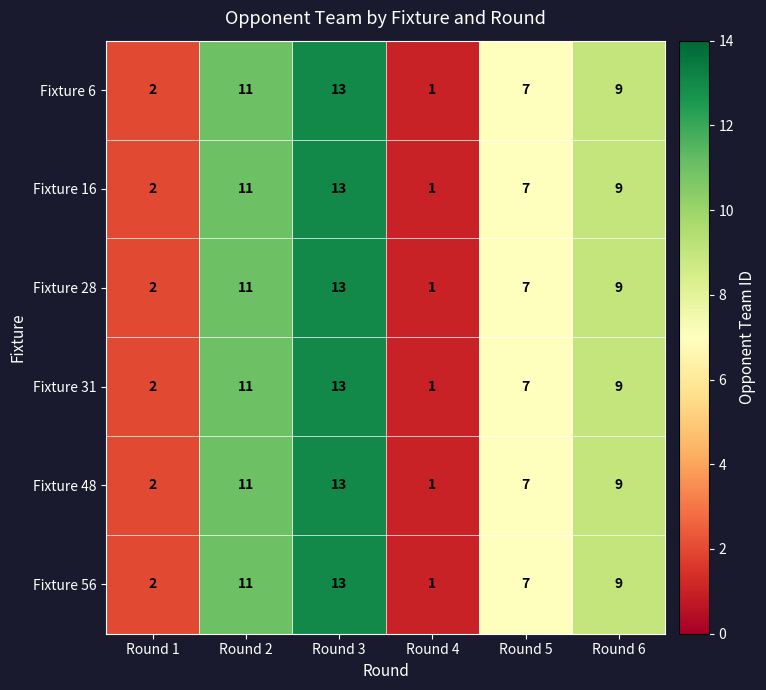

True or false: Fixture 6 has a value of 1 at Round 4.

True